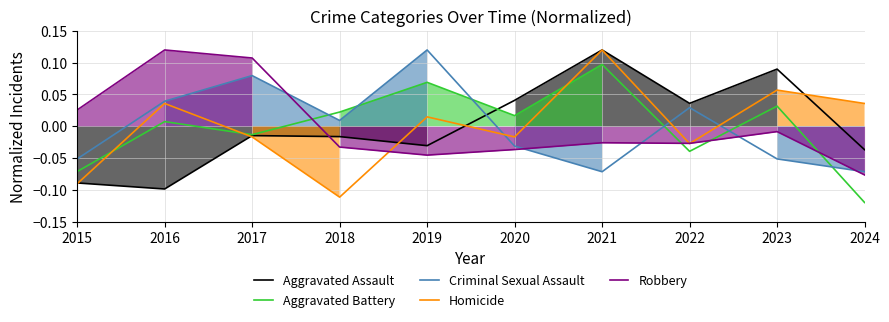

What are all the series names shown in the legend?

Aggravated Assault, Aggravated Battery, Criminal Sexual Assault, Homicide, Robbery